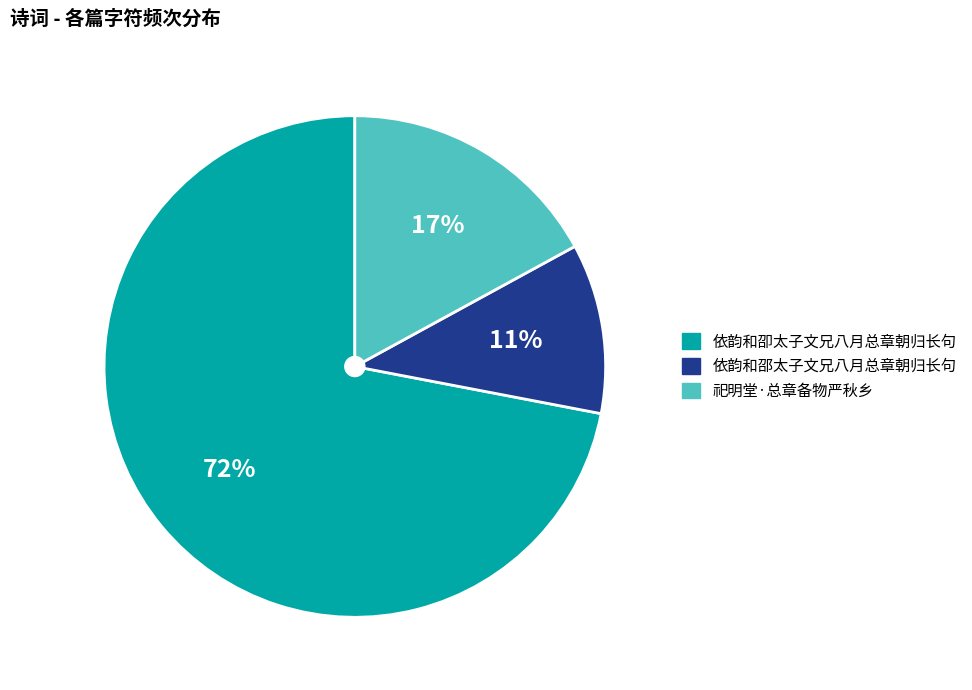

The 依韵和邵太子文兄八月总章朝归长句 slice represents 17% of the pie. True or false?

False